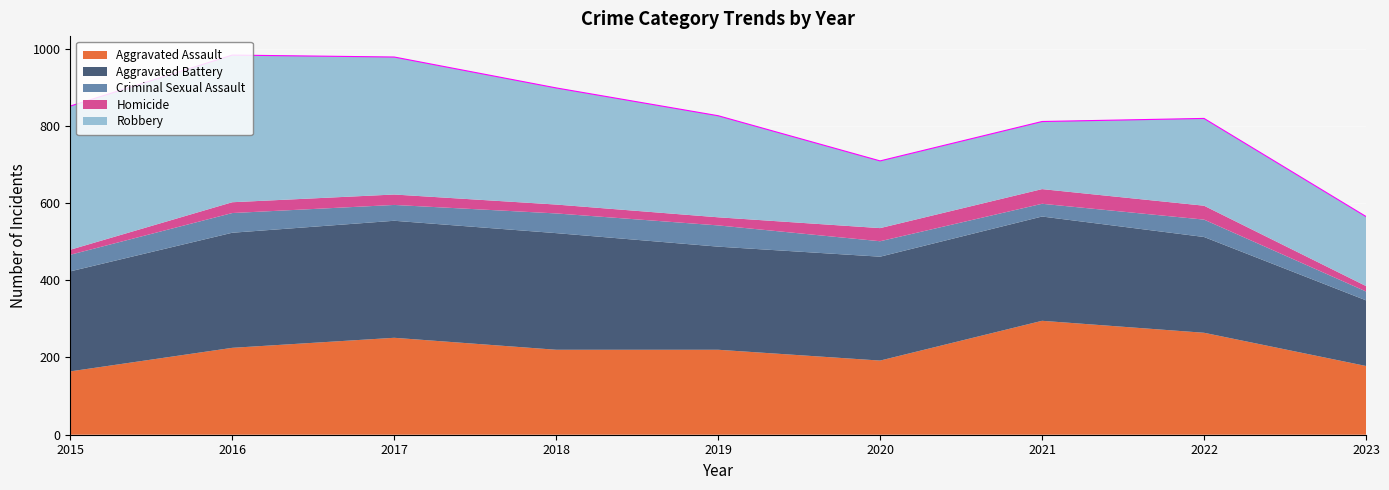

What is the average value of the Homicide series?

26